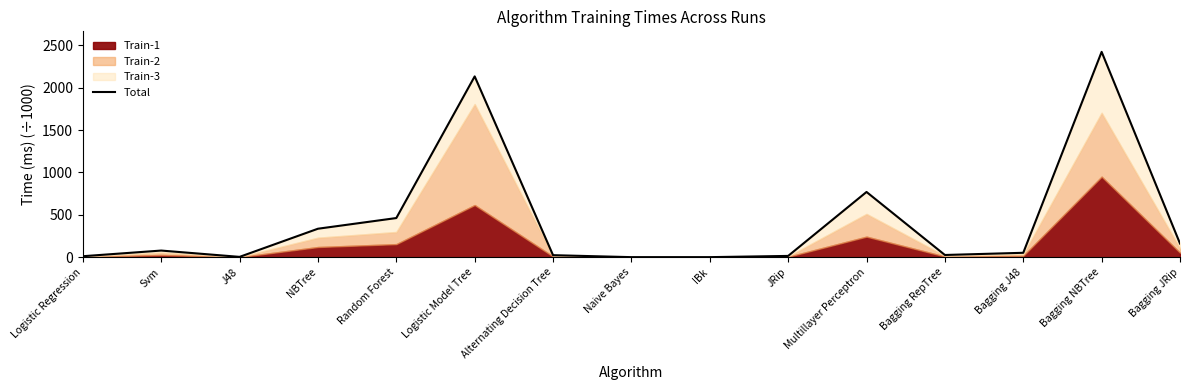

Reading left to right, extract all data points from this chart.

Logistic Regression=11.6	Svm=78.4	J48=3.9	NBTree=335.9	Random Forest=461.9	Logistic Model Tree=2132.7	Alternating Decision Tree=23.9	Naive Bayes=0.8	IBk=0.8	JRip=15.2	Multillayer Perceptron=769.6	Bagging RepTree=26.2	Bagging J48=52.1	Bagging NBTree=2422.1	Bagging JRip=161.2